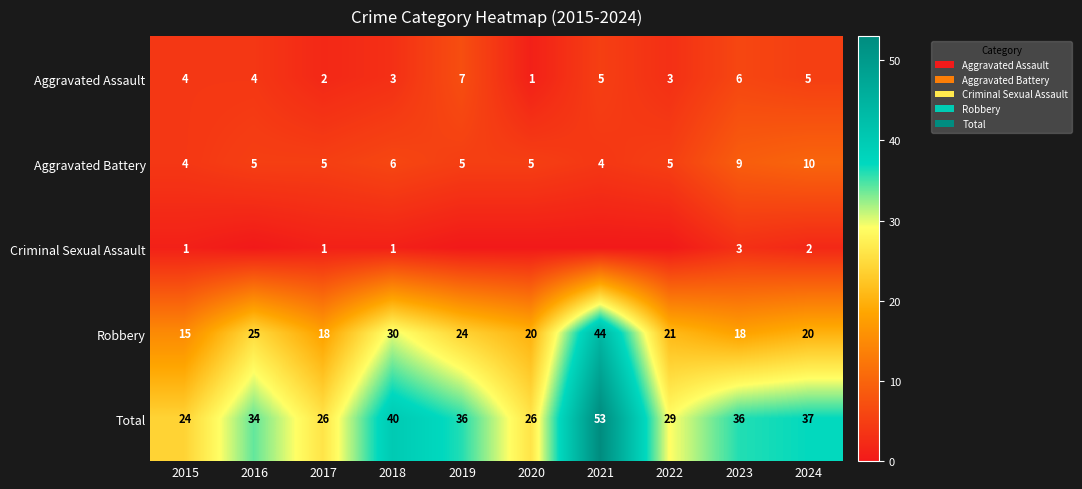

At which label does Aggravated Assault reach its minimum?

2020